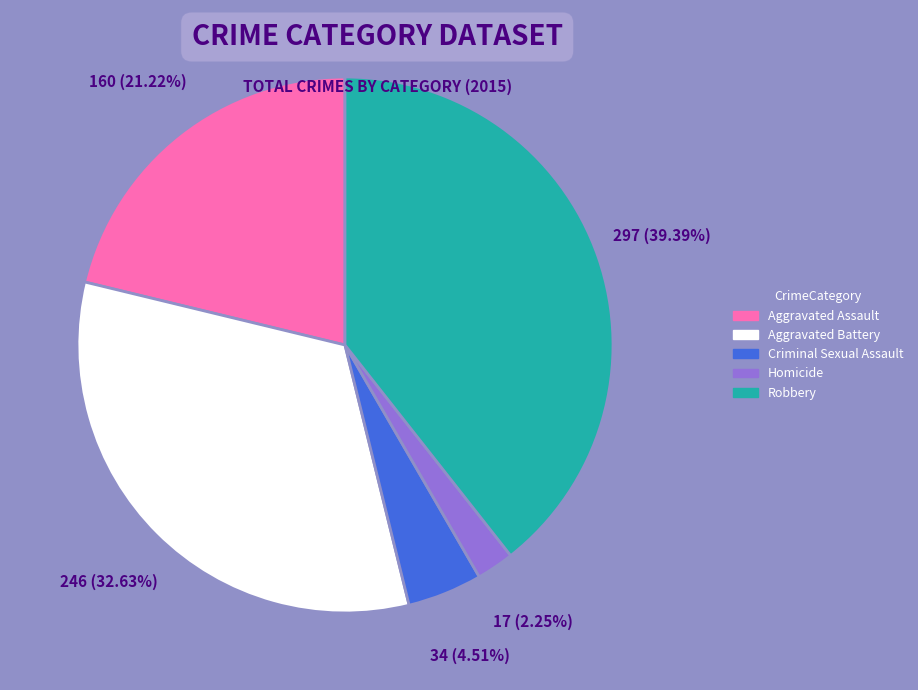

What percentage is the Homicide slice, to the nearest percent?

2%